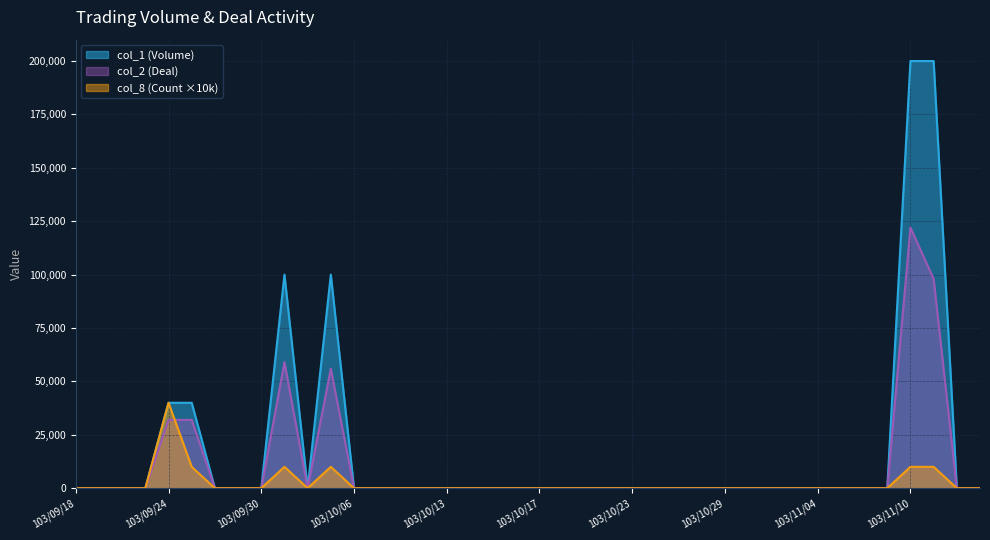

True or false: col_1 (Volume) has more than 1 points higher than both neighbors.

True